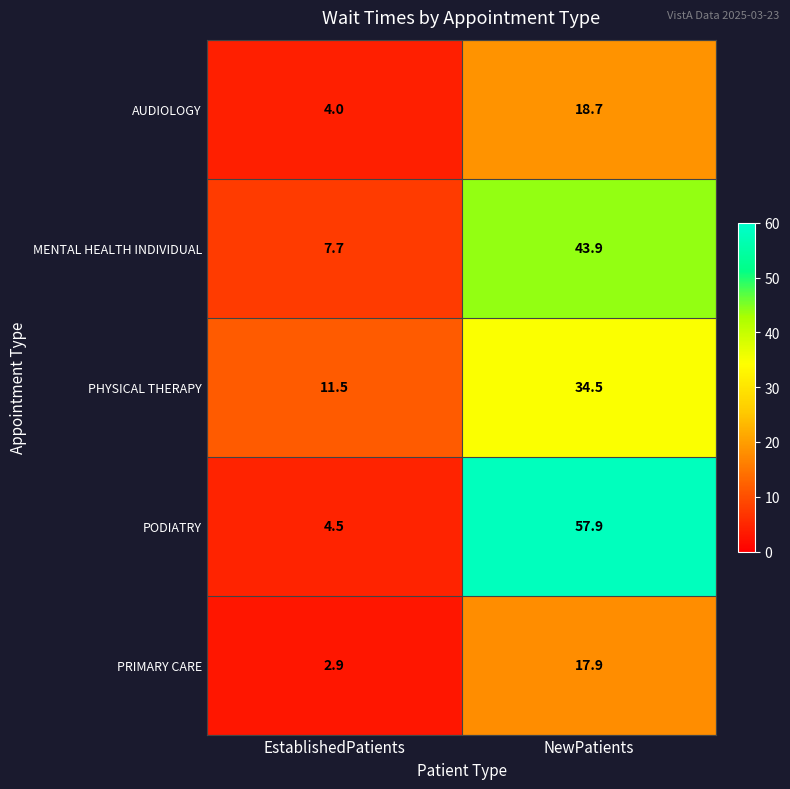

Rank the series by their maximum value, from highest to lowest.

PODIATRY, MENTAL HEALTH INDIVIDUAL, PHYSICAL THERAPY, AUDIOLOGY, PRIMARY CARE